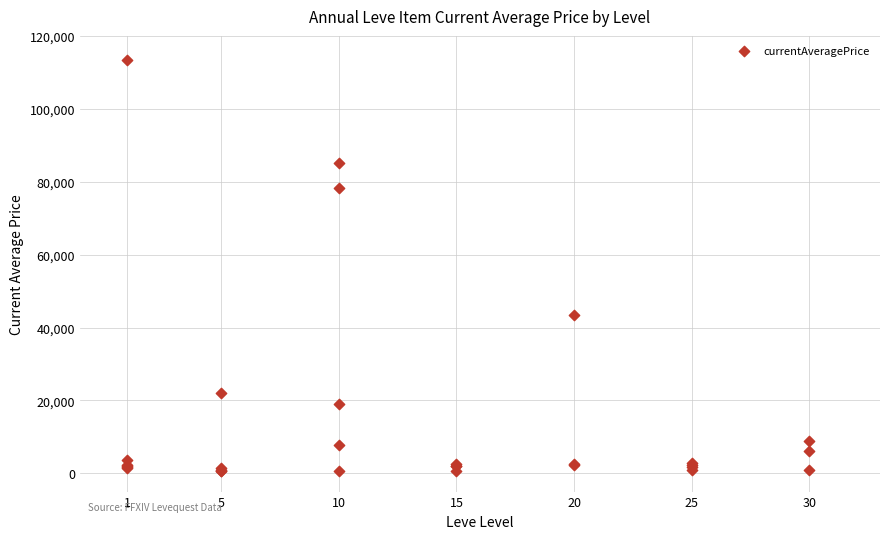

What Y value in the scatter plot is closest to 56937?

43540.7